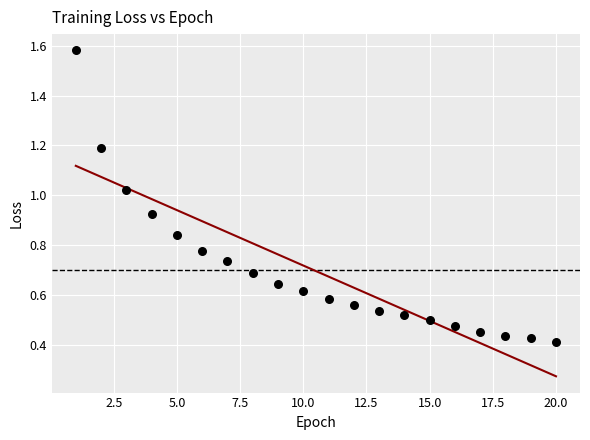

What is the range of Y values (max minus min)?

1.2